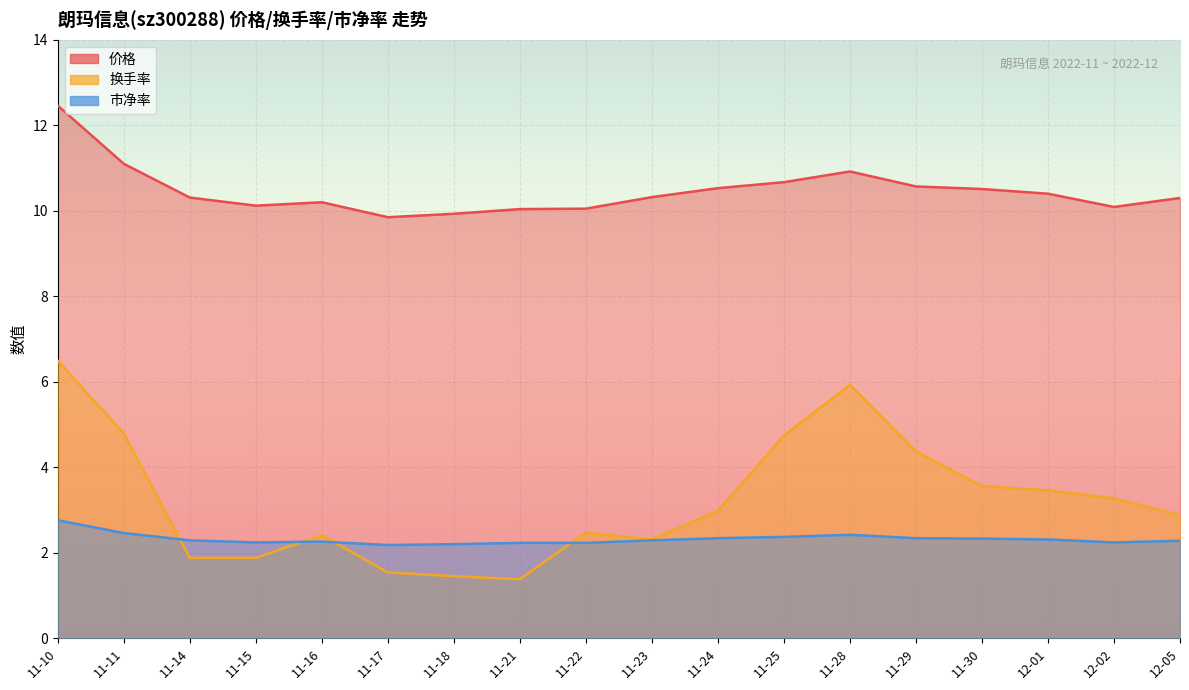

Which series changed the most between 11-16 and 11-24?

换手率